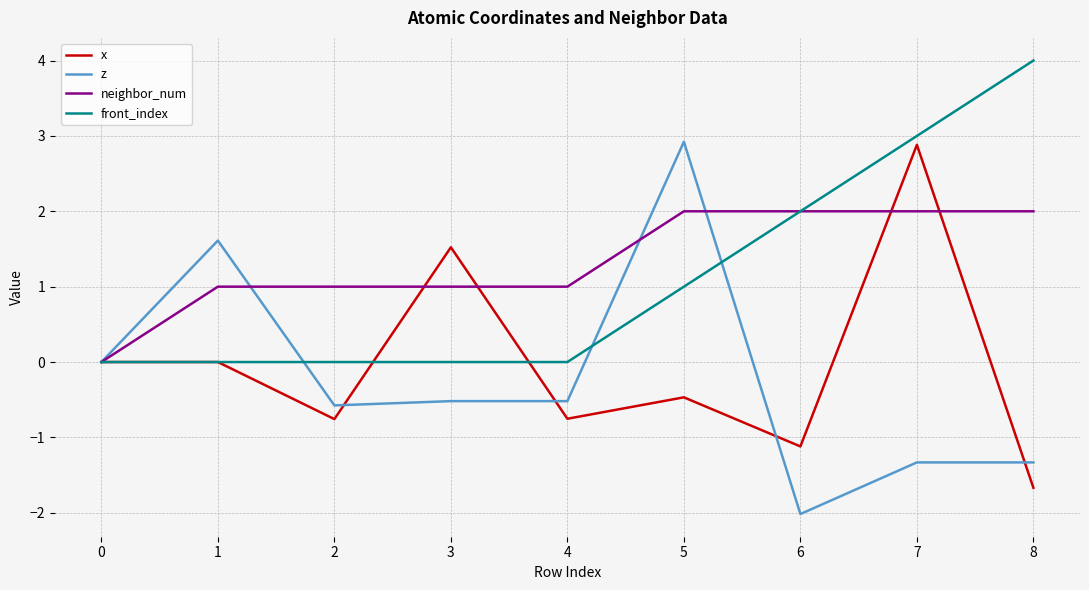

Is this an area chart (filled region under the line)?

No